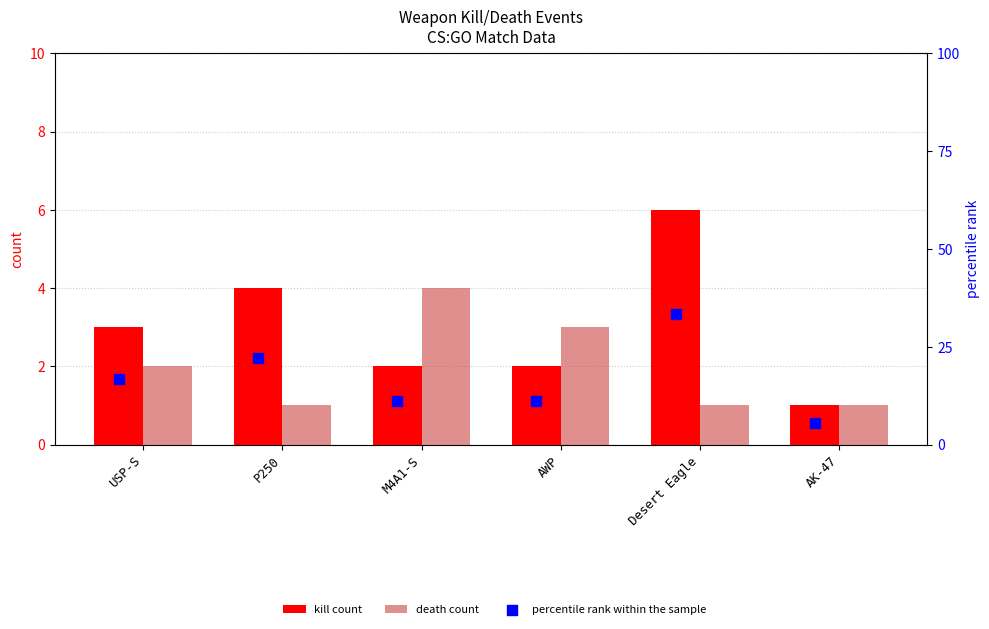

Which series has the largest Y range (max minus min)?

percentile rank within the sample